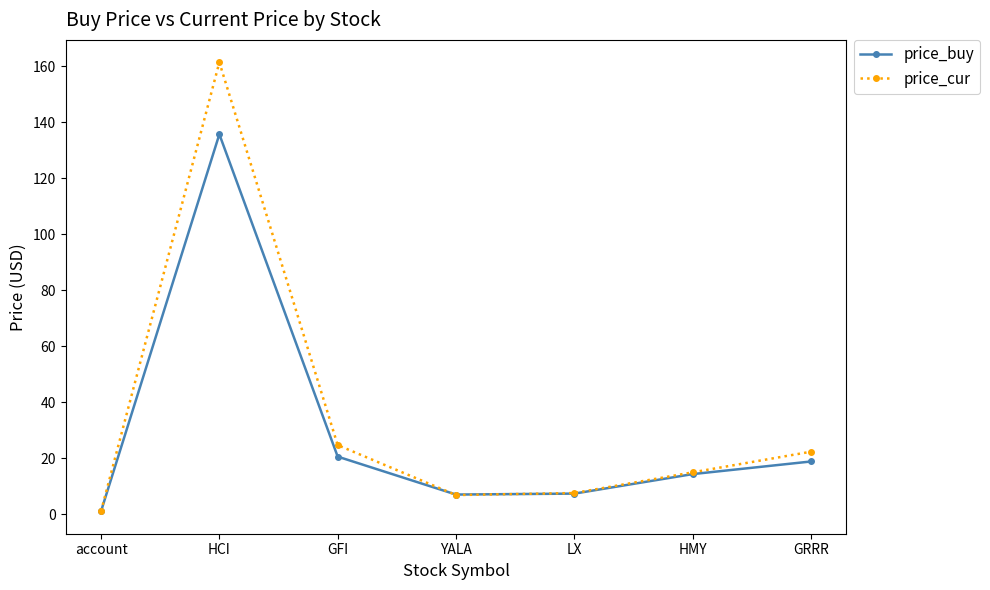

Which series has the largest total across all categories?

price_cur